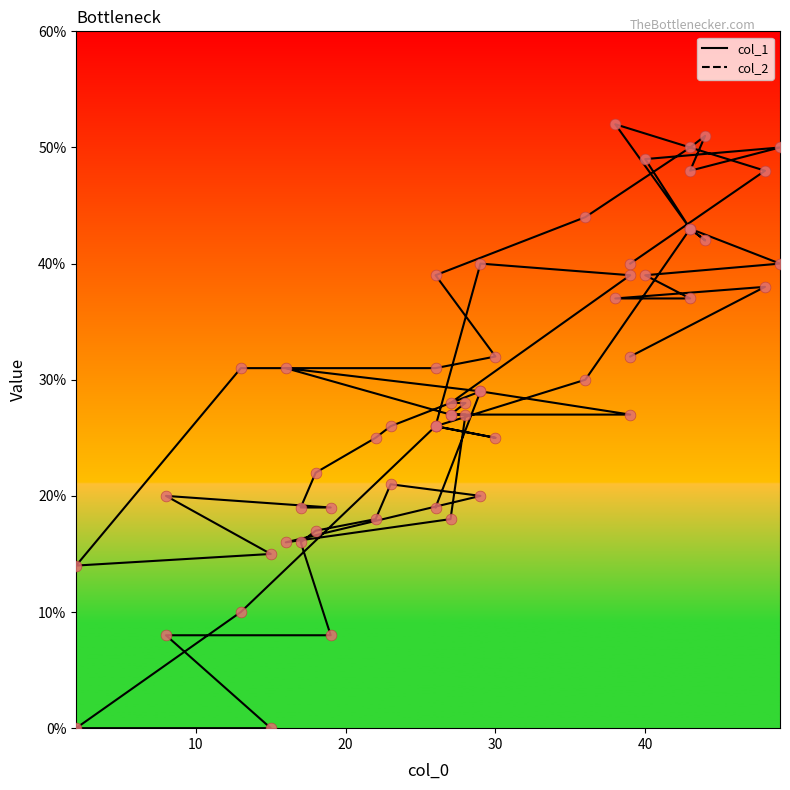

Is the value of col_1 at 8 greater than the value of col_2 at 28?

Yes